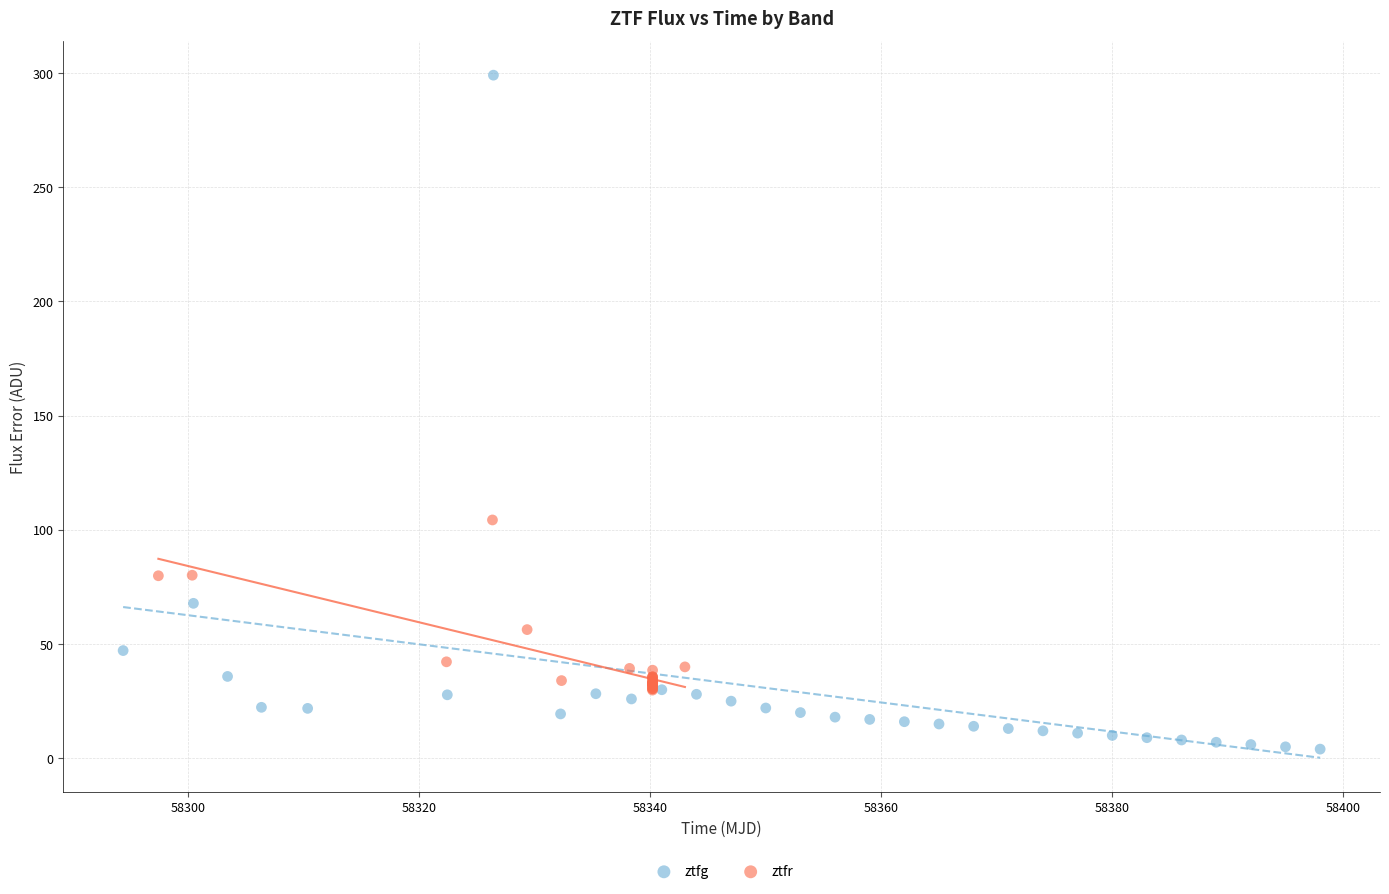

Which series reaches the maximum Y coordinate?

ztfg